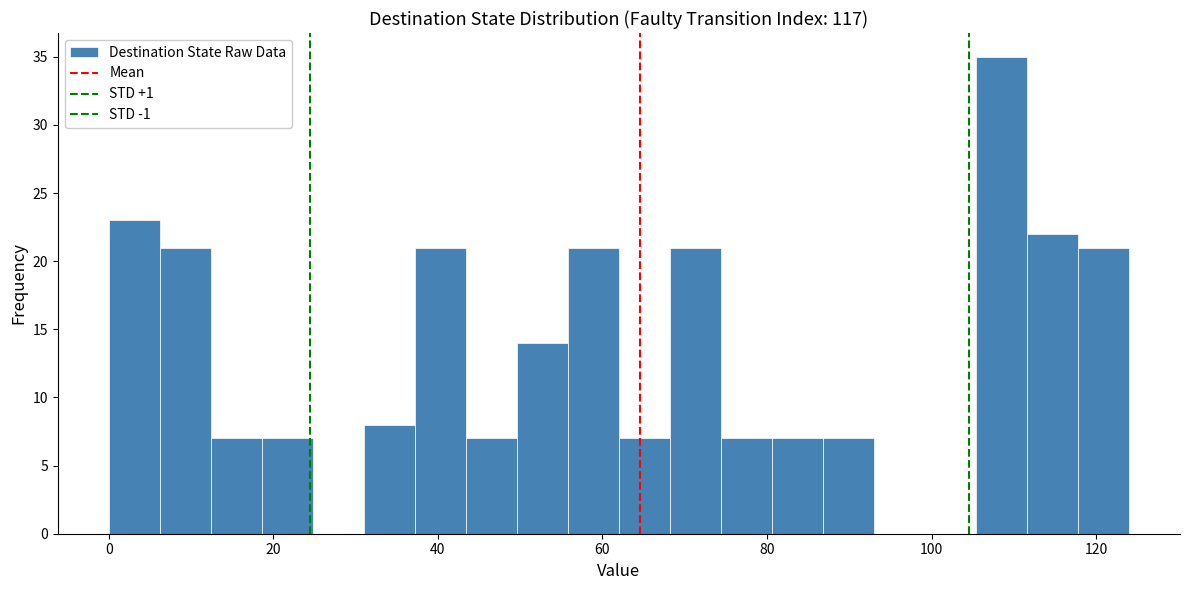

Read against the x-axis, roughly where is the centre of the tallest bar?

108